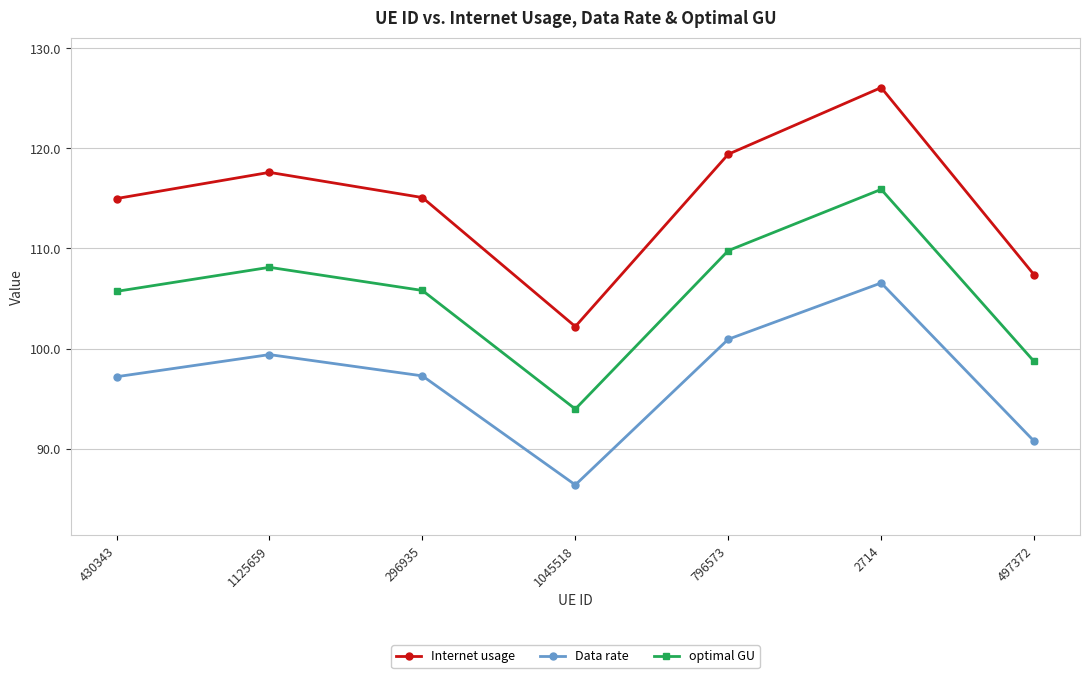

Which series has the widest spread of values?

Internet usage